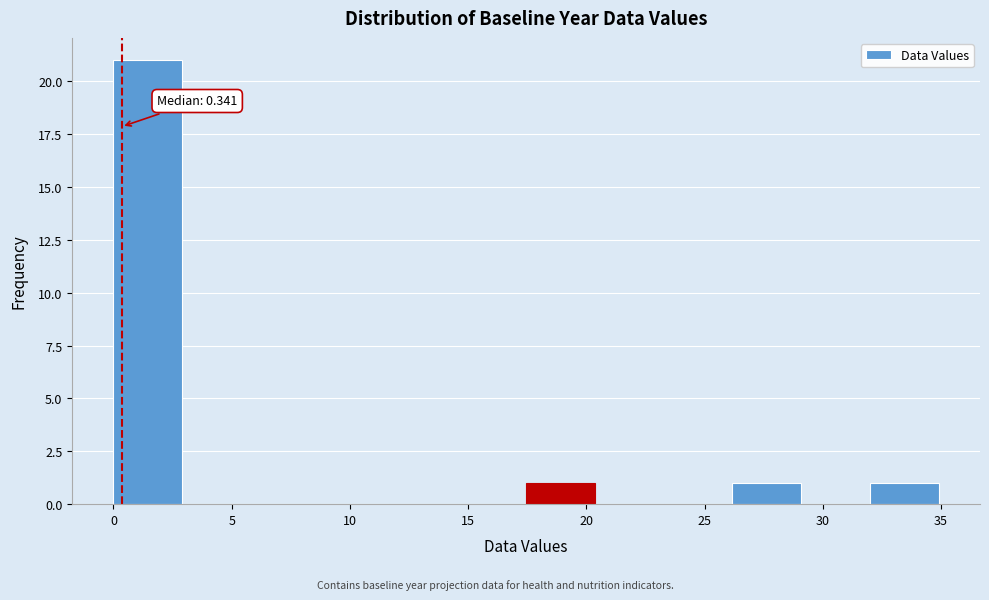

Over which range of the x-axis is the bar tallest?

0.0 to 3.0